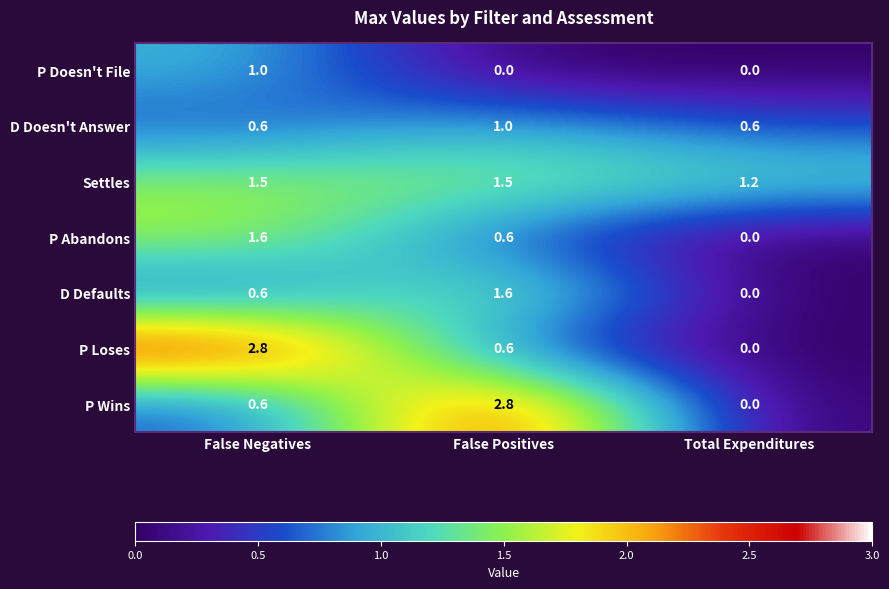

What is the spread (max minus min) of values at Total Expenditures?

1.2